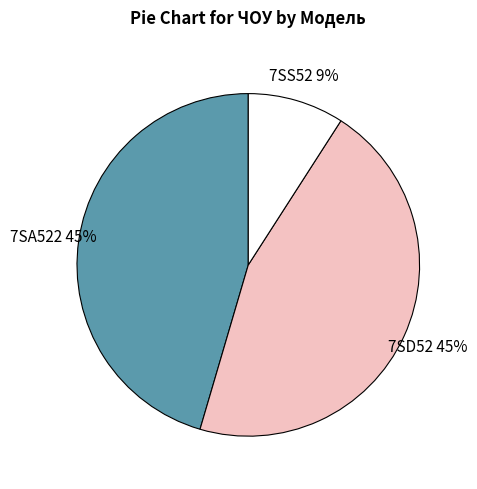

Does 7SD52 represent more than half of the total?

No